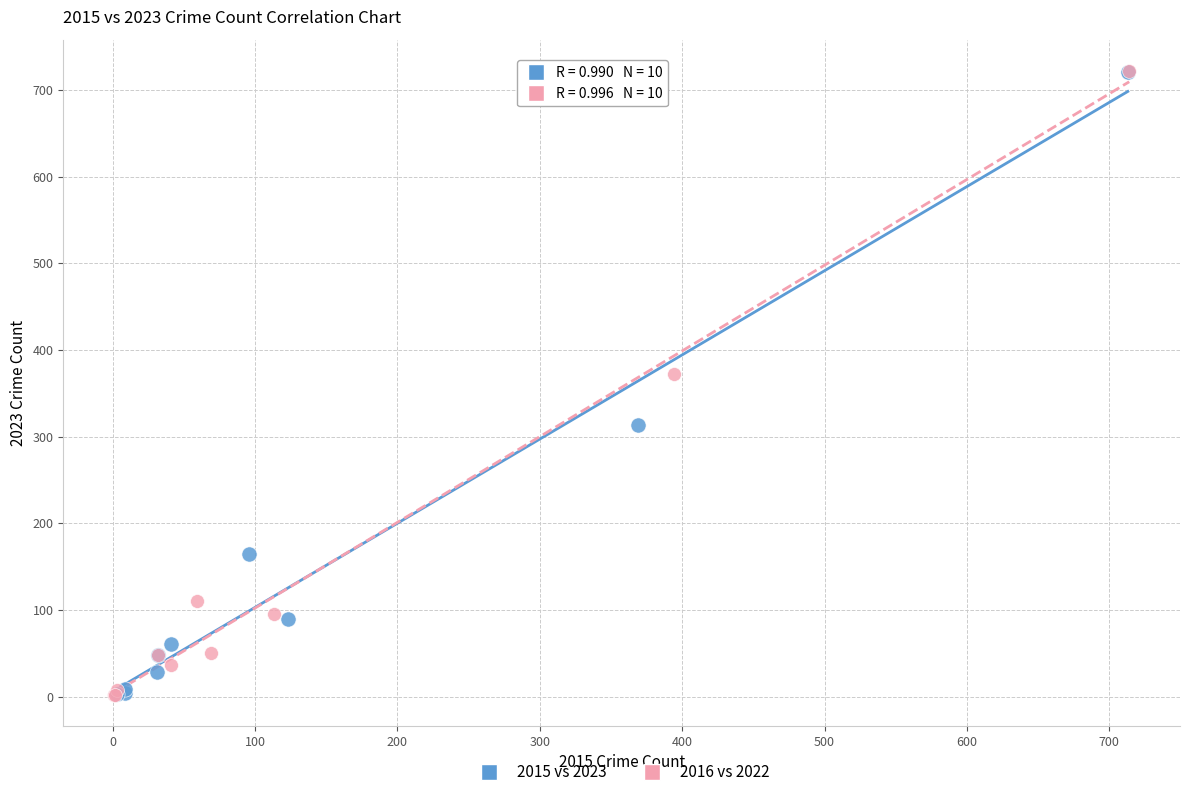

Which series has the largest Y range (max minus min)?

2016 vs 2022